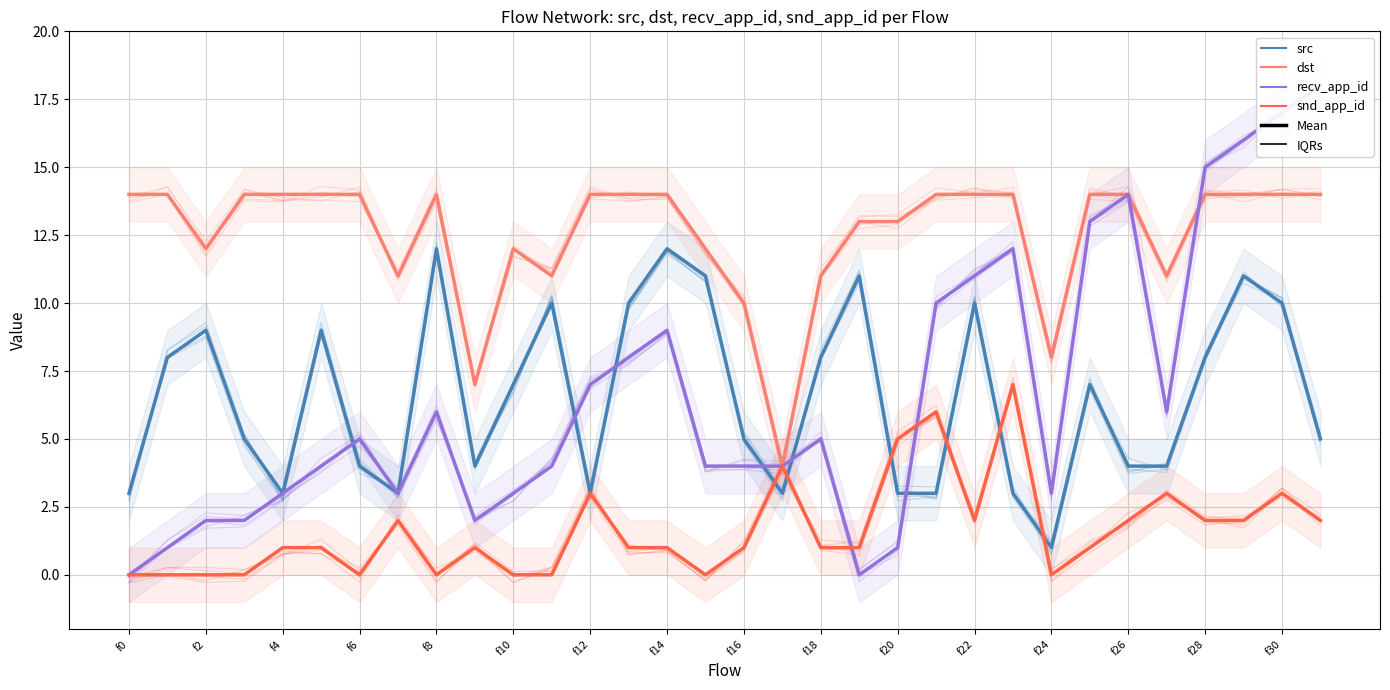

How many lines are shown in the chart?

4